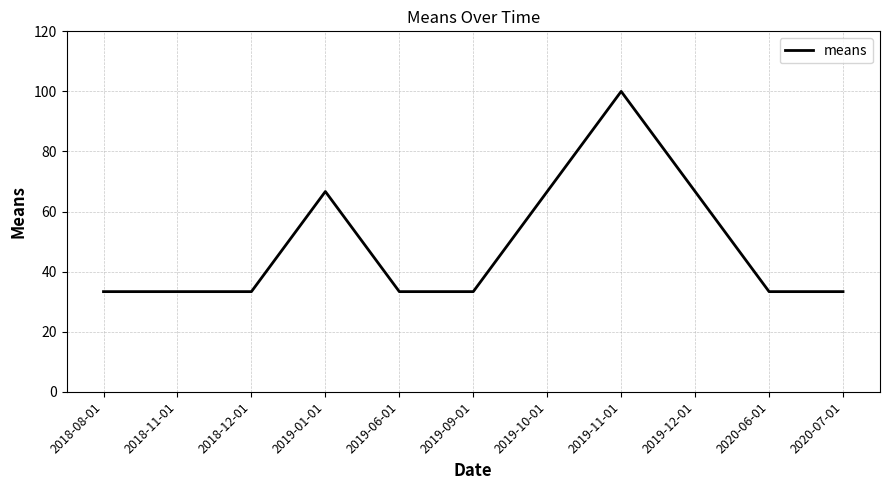

Between 2020-06-01 and 2019-11-01, which is larger?

2019-11-01